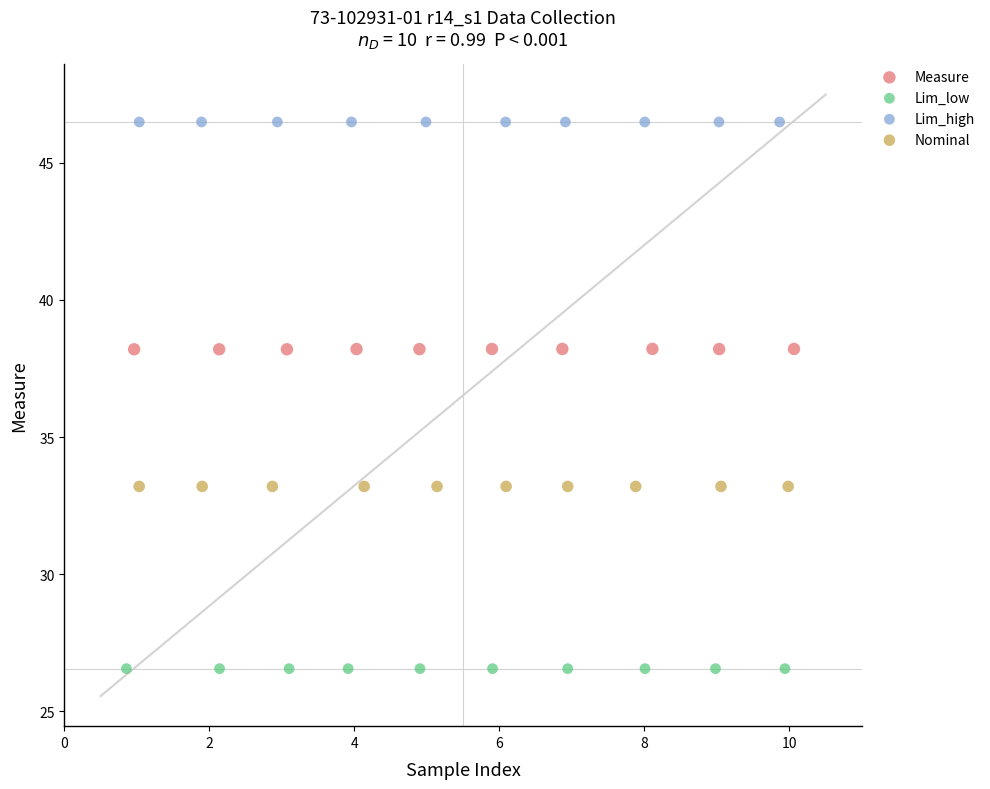

Which series contains the highest Y value?

Lim_high